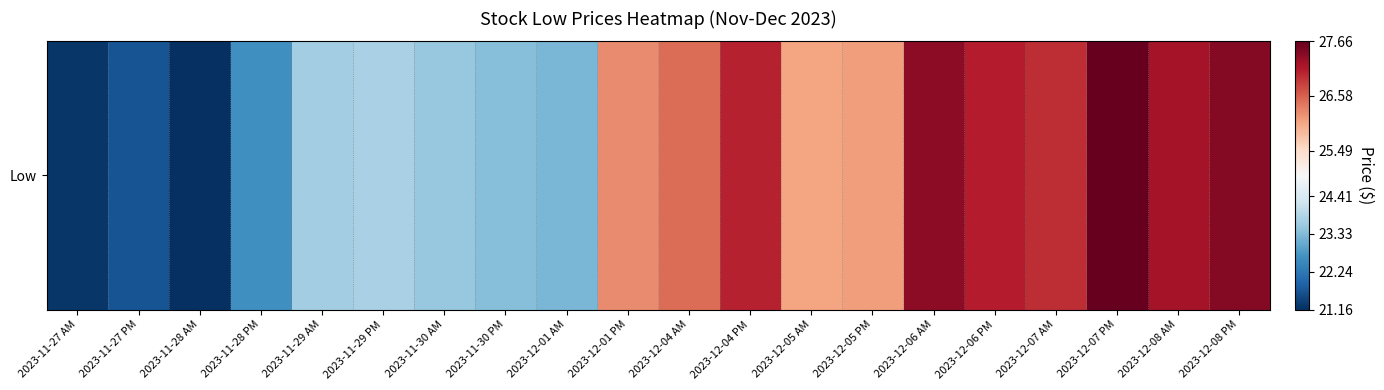

What is the greatest value displayed?

27.7